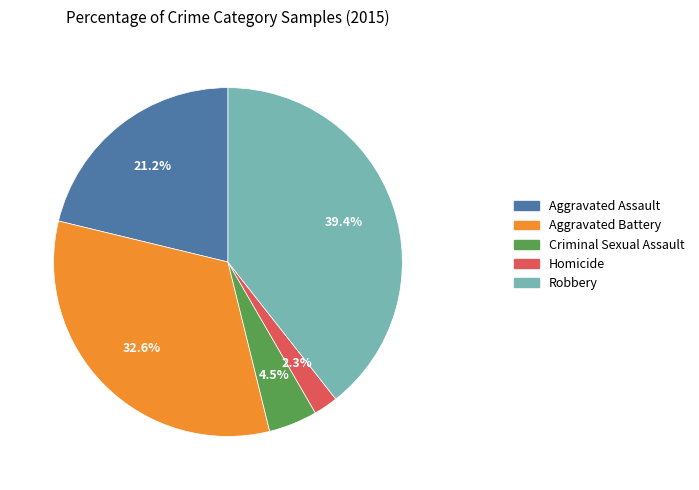

How many segments does this pie chart have?

5